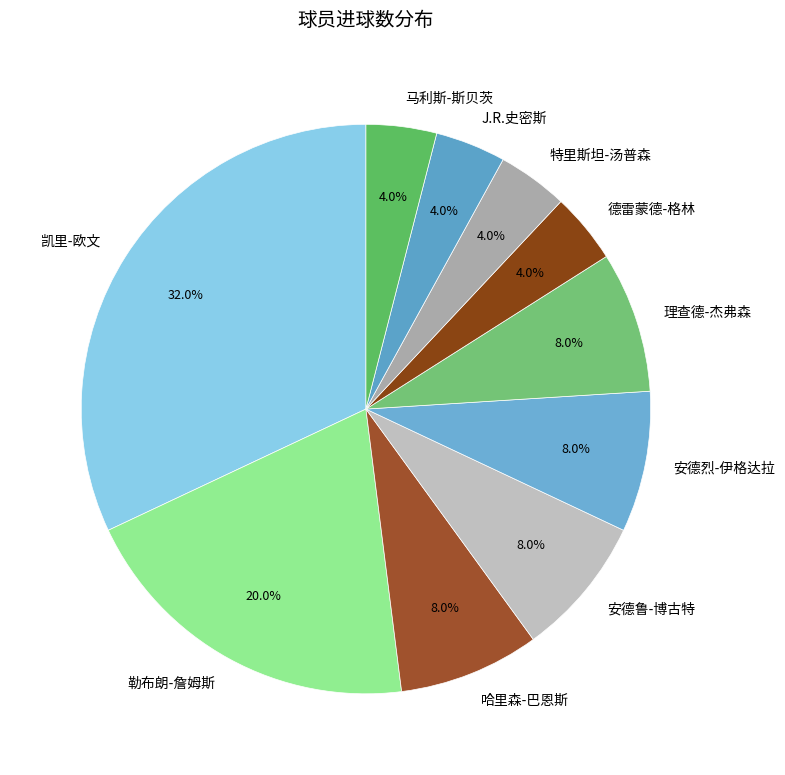

True or false: 哈里森-巴恩斯 accounts for 1% of the total.

False